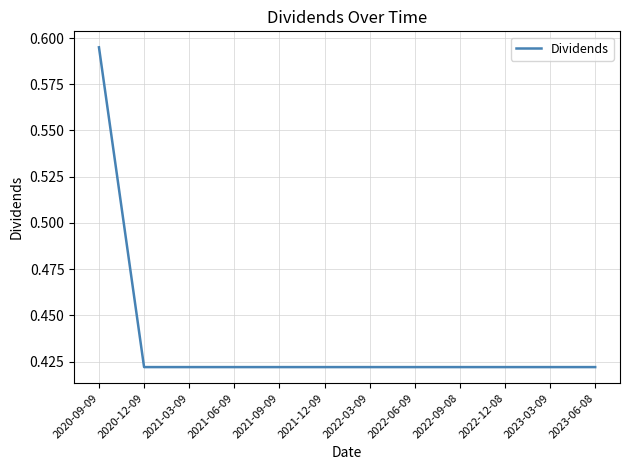

At which category does the chart reach its peak across all series?

2020-09-09